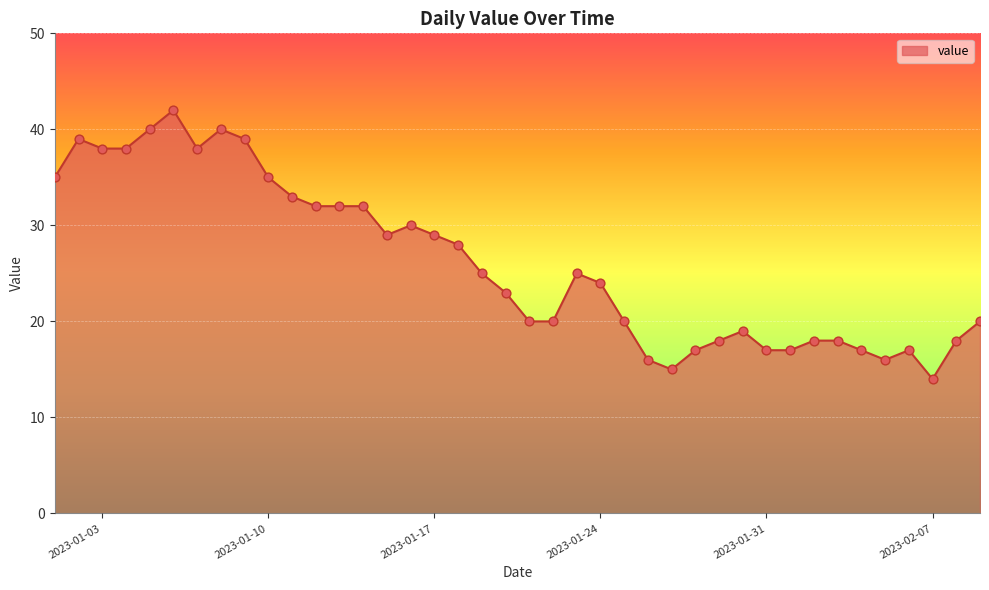

What is the greatest value displayed?

42